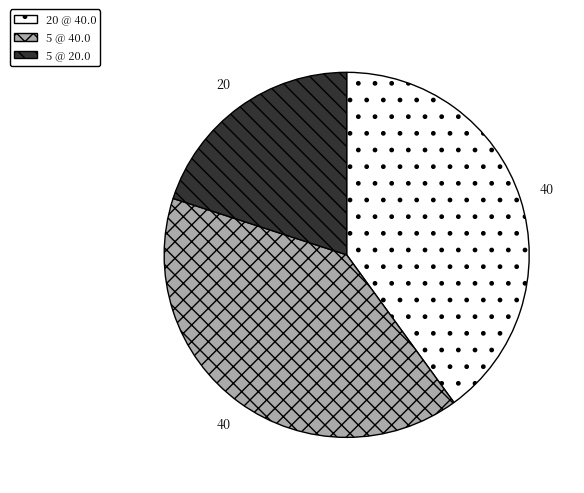

True or false: 5 @ 40.0 accounts for 50% of the total.

False